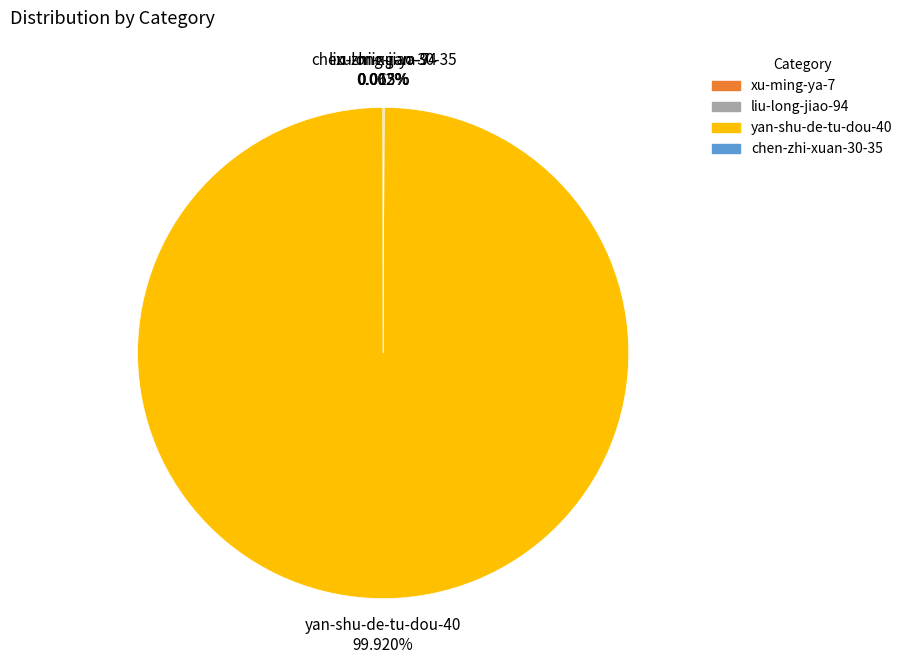

Is there a majority slice in this chart?

Yes